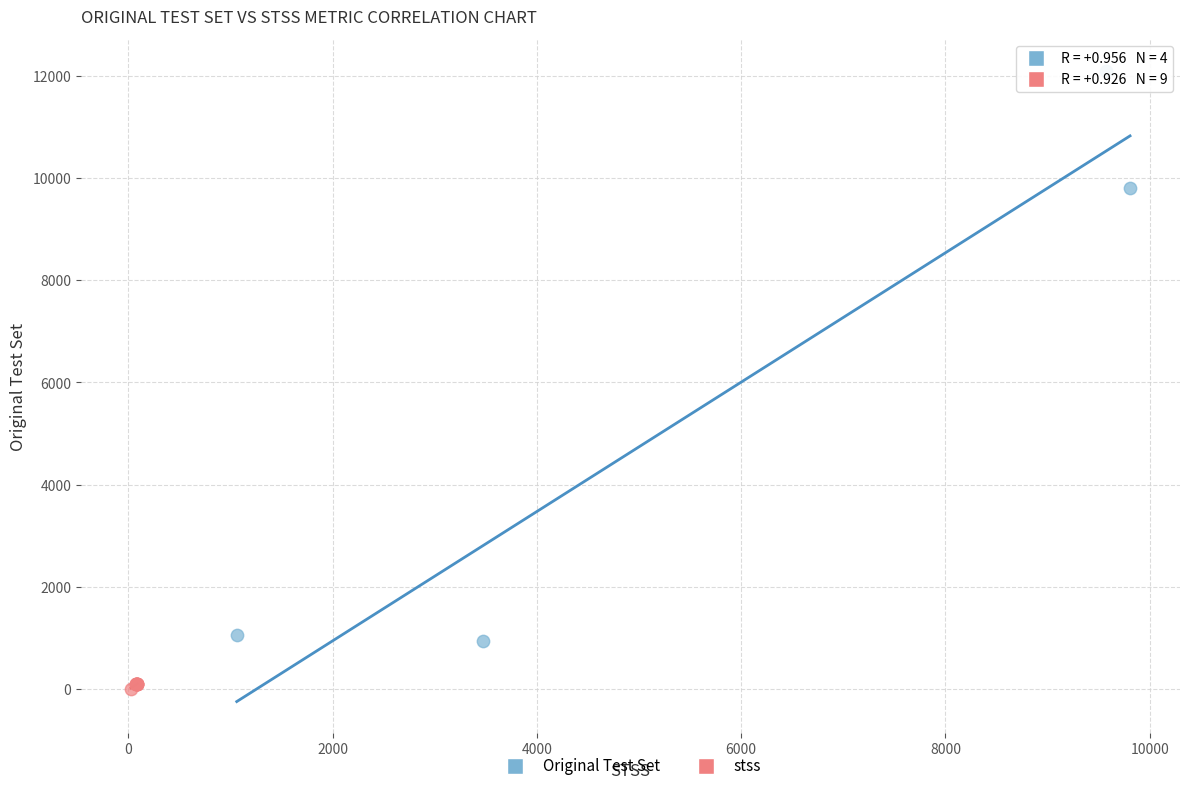

Which series has the widest spread of Y values?

Original Test Set